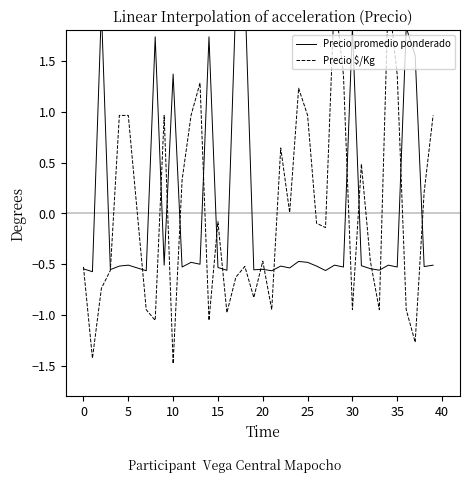

Does the chart have visible grid lines?

No